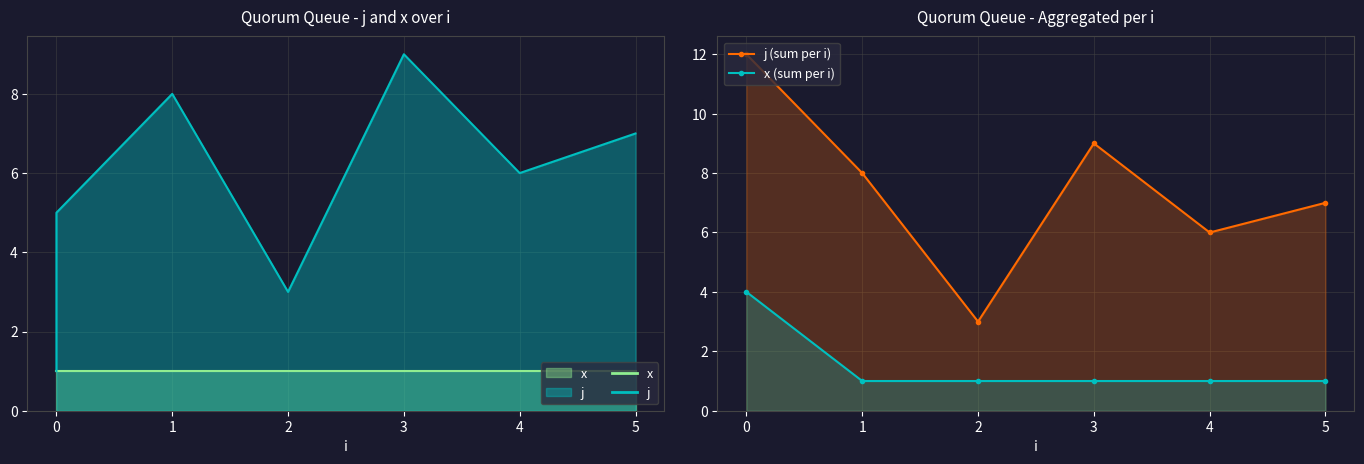

Reading left to right, extract all data points from this chart.

j (sum per i): 0=12	1=8	2=3	3=9	4=6	5=7
x (sum per i): 0=4	1=1	2=1	3=1	4=1	5=1